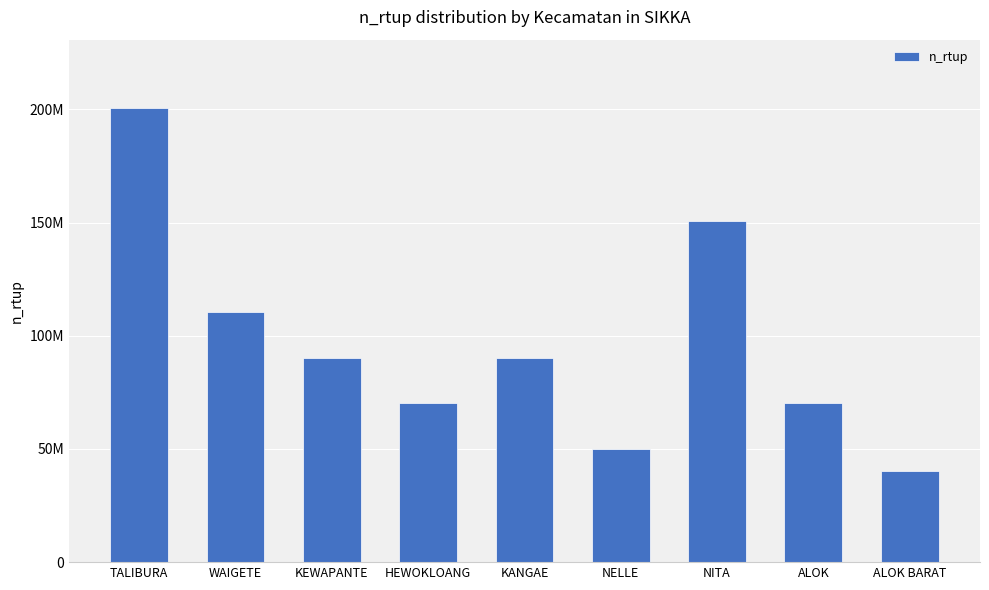

What is the change in value from NELLE to NITA?

+100355380